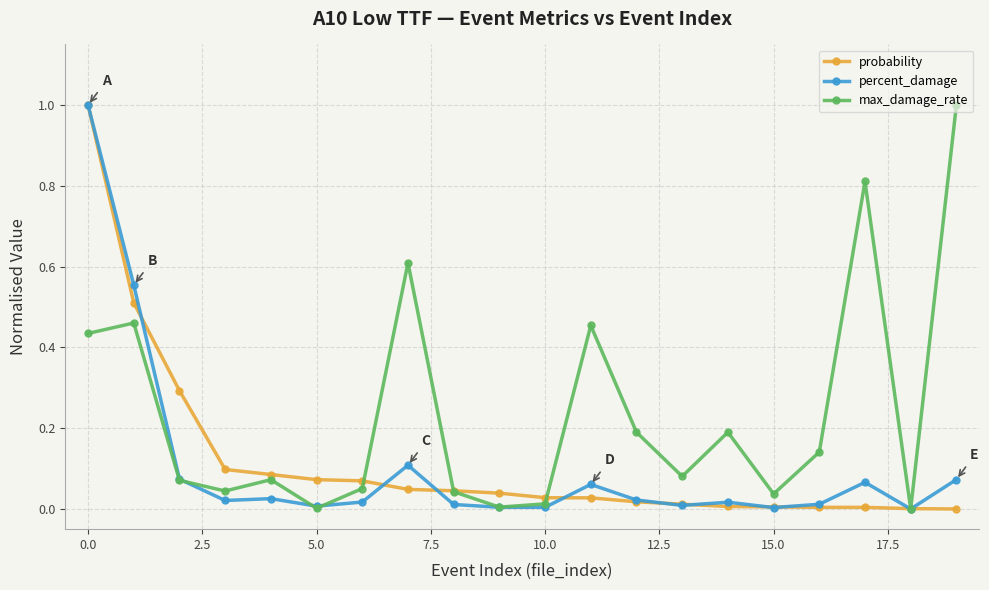

Is this an area chart (filled region under the line)?

No